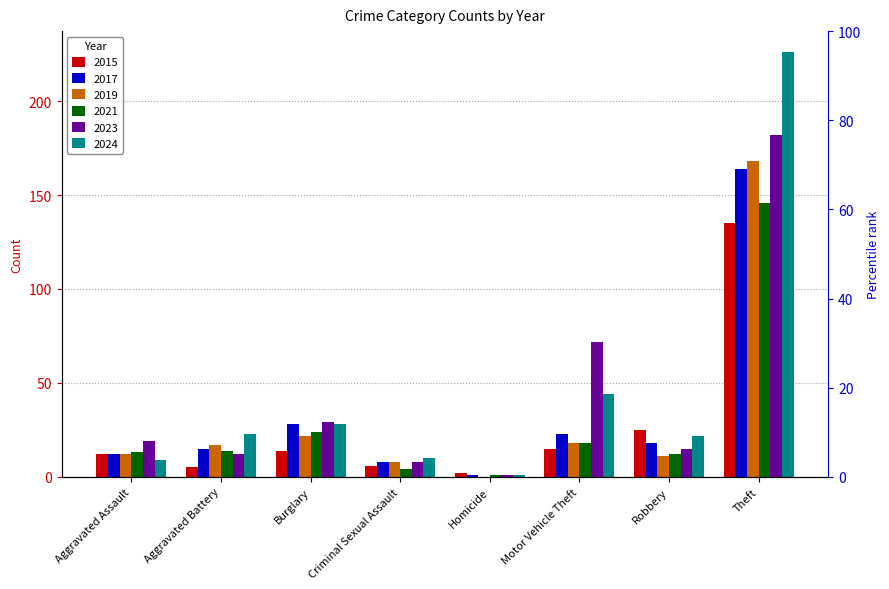

Rank the categories by 2017 value from lowest to highest.

Homicide, Criminal Sexual Assault, Aggravated Assault, Aggravated Battery, Robbery, Motor Vehicle Theft, Burglary, Theft